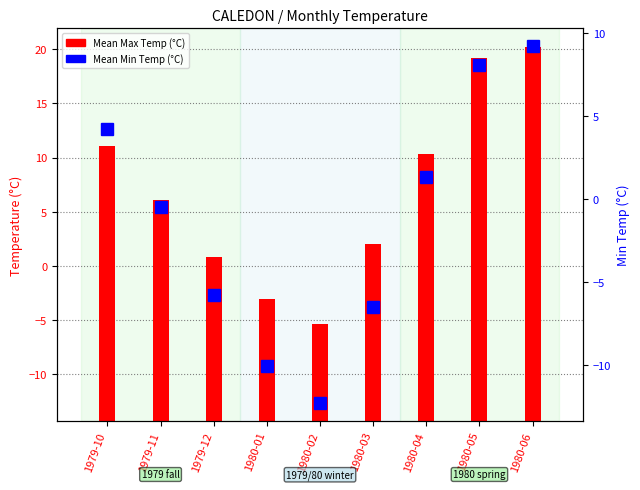

What position from the right is 1980-06?

1